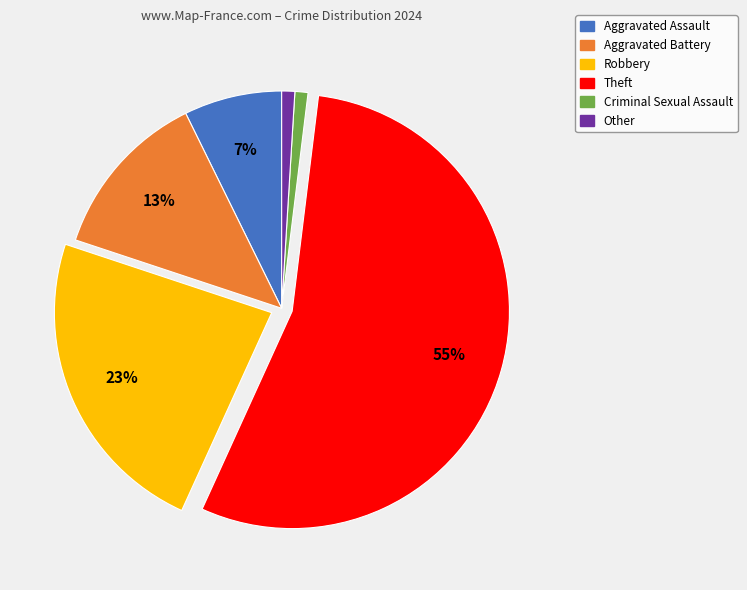

To the nearest percent, what portion does Theft represent?

55%